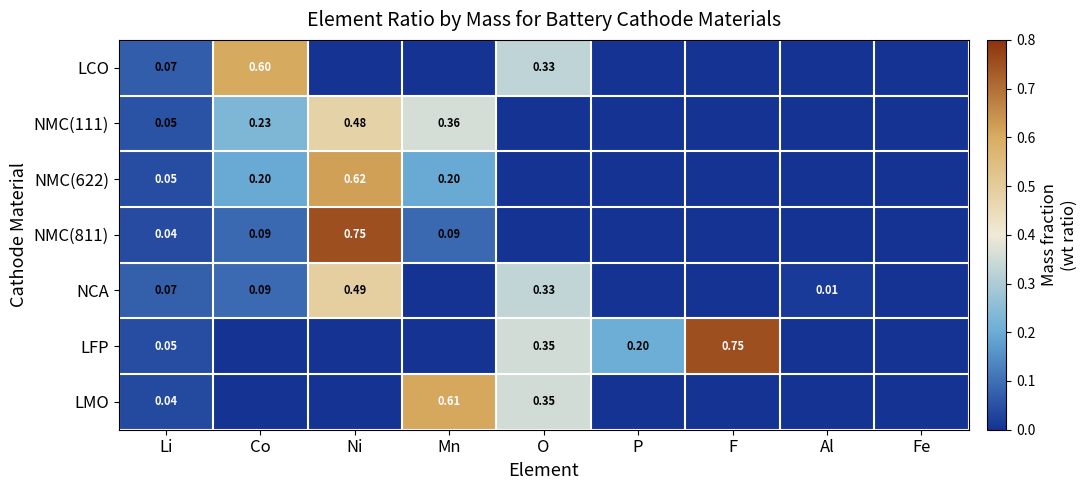

Rank the categories by NCA value from lowest to highest.

Mn, P, F, Fe, Al, Li, Co, O, Ni